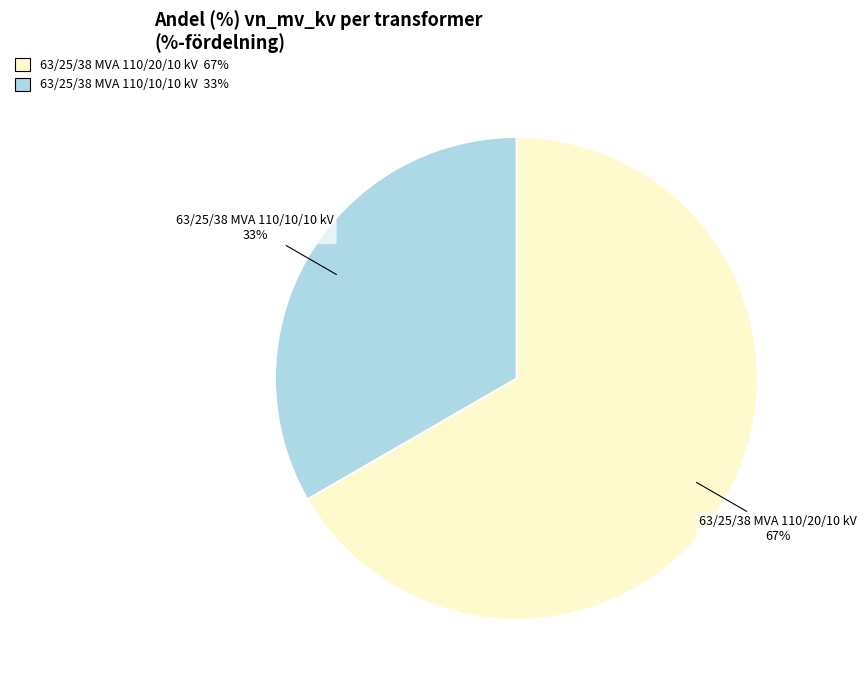

Approximately how many times larger is the value at 63/25/38 MVA 110/10/10 kV compared to 63/25/38 MVA 110/20/10 kV?

0.5